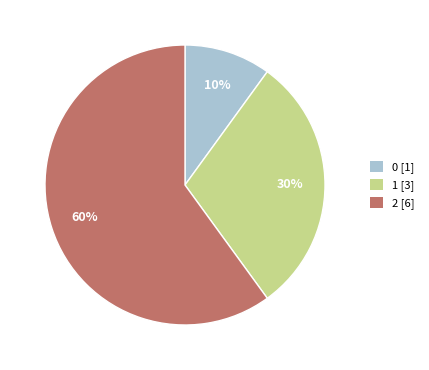

What is the largest slice in the pie chart?

2